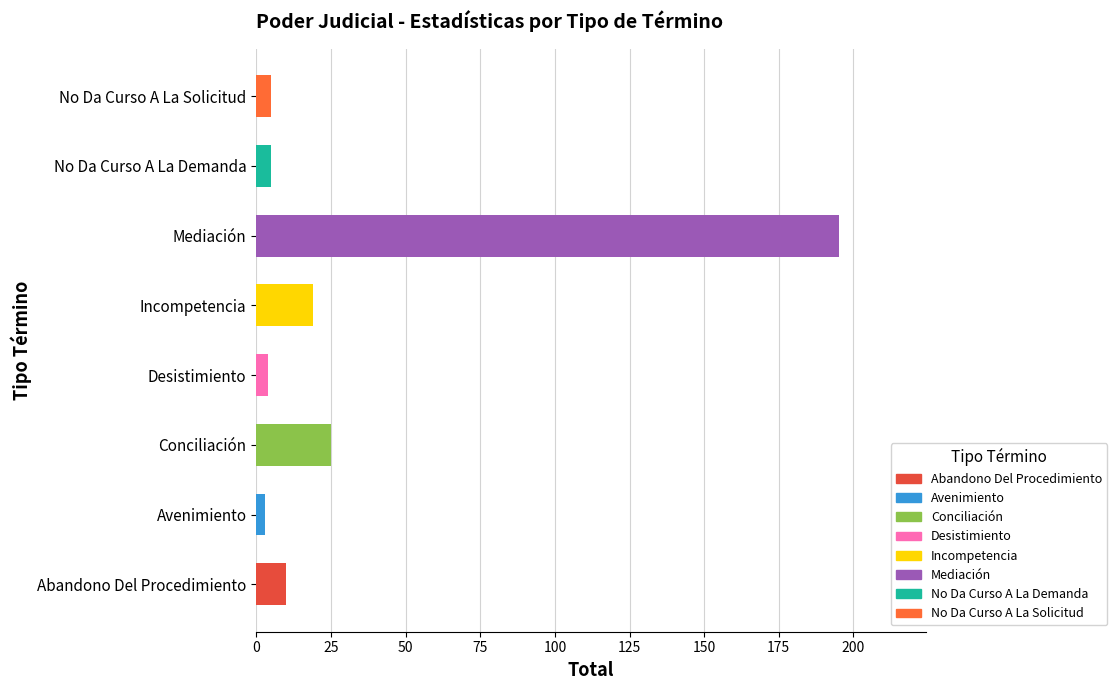

The chart shows a value of 31 at Incompetencia. True or false?

False